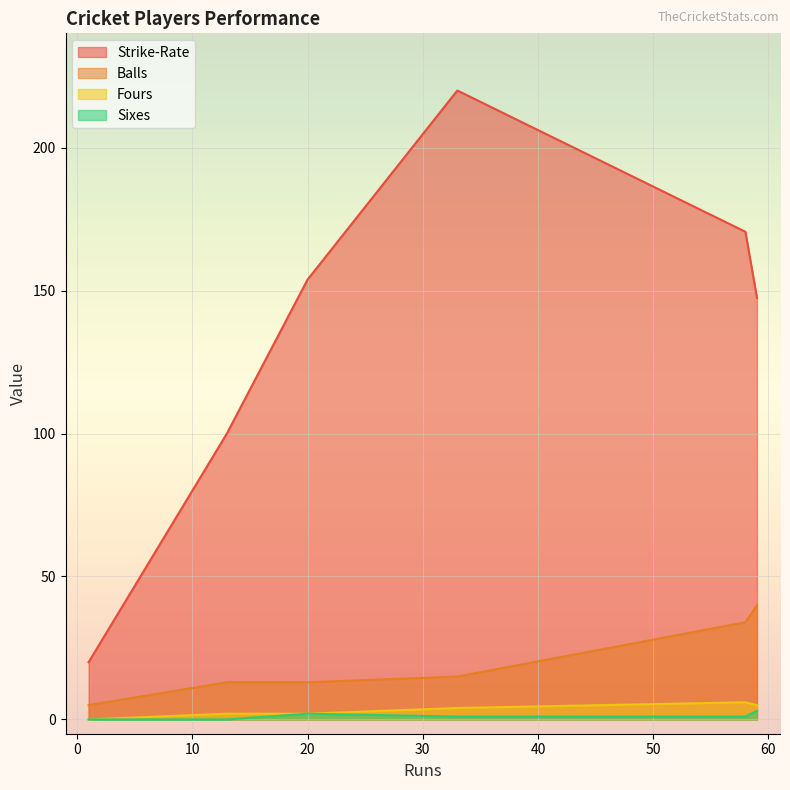

How many lines are shown in the chart?

4